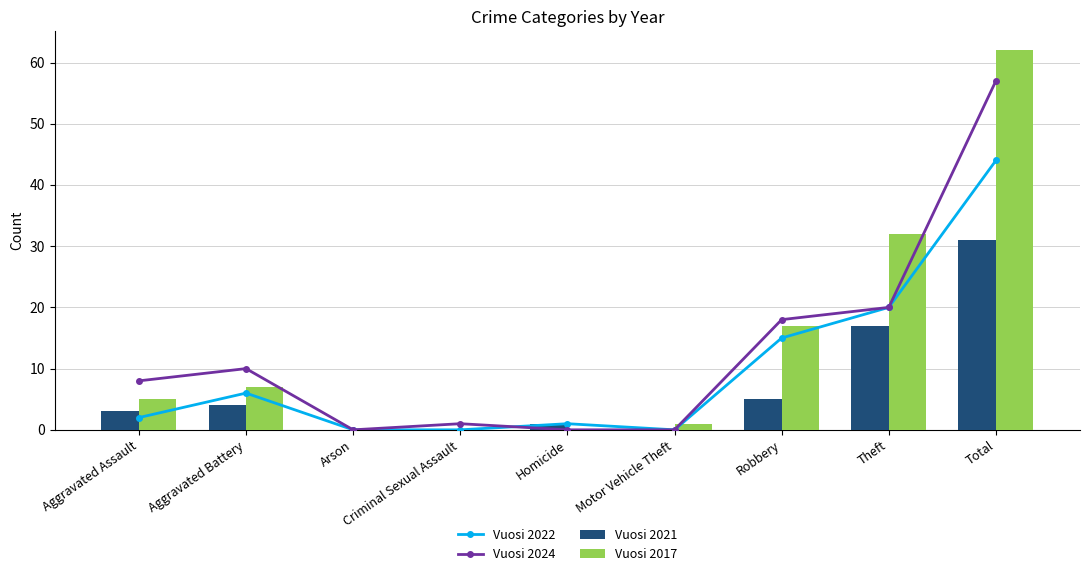

What is the sum of all Vuosi 2021 values?

61